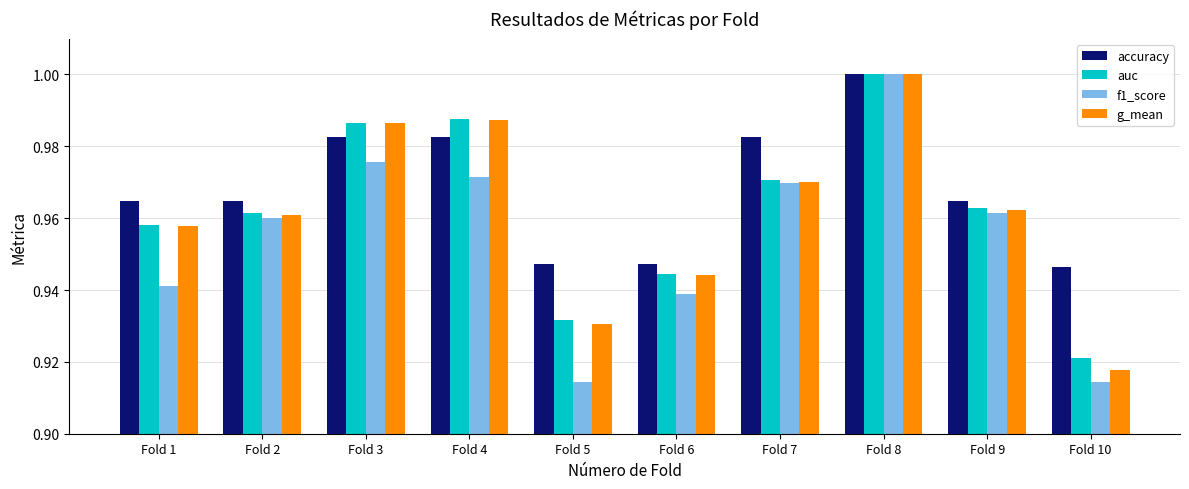

Which series has the largest total across all categories?

accuracy